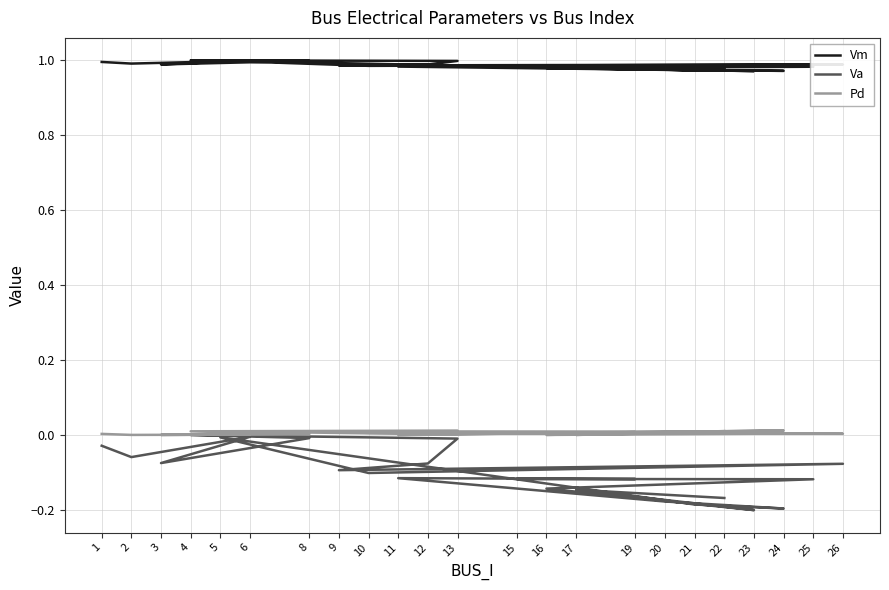

What is the value of the Va point at the 13th from the left?

-0.2